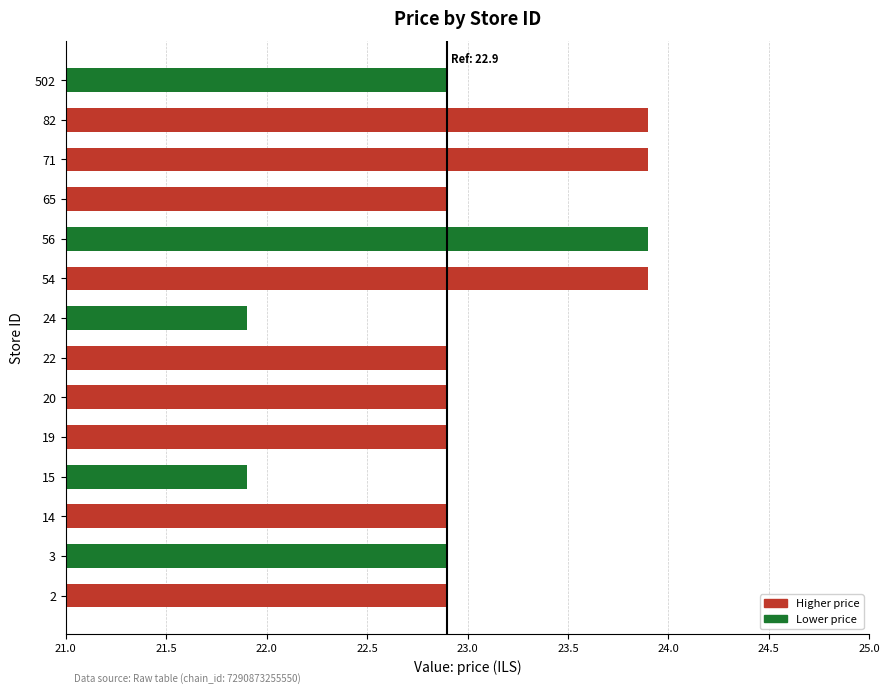

What is the minimum value shown in the chart?

21.9